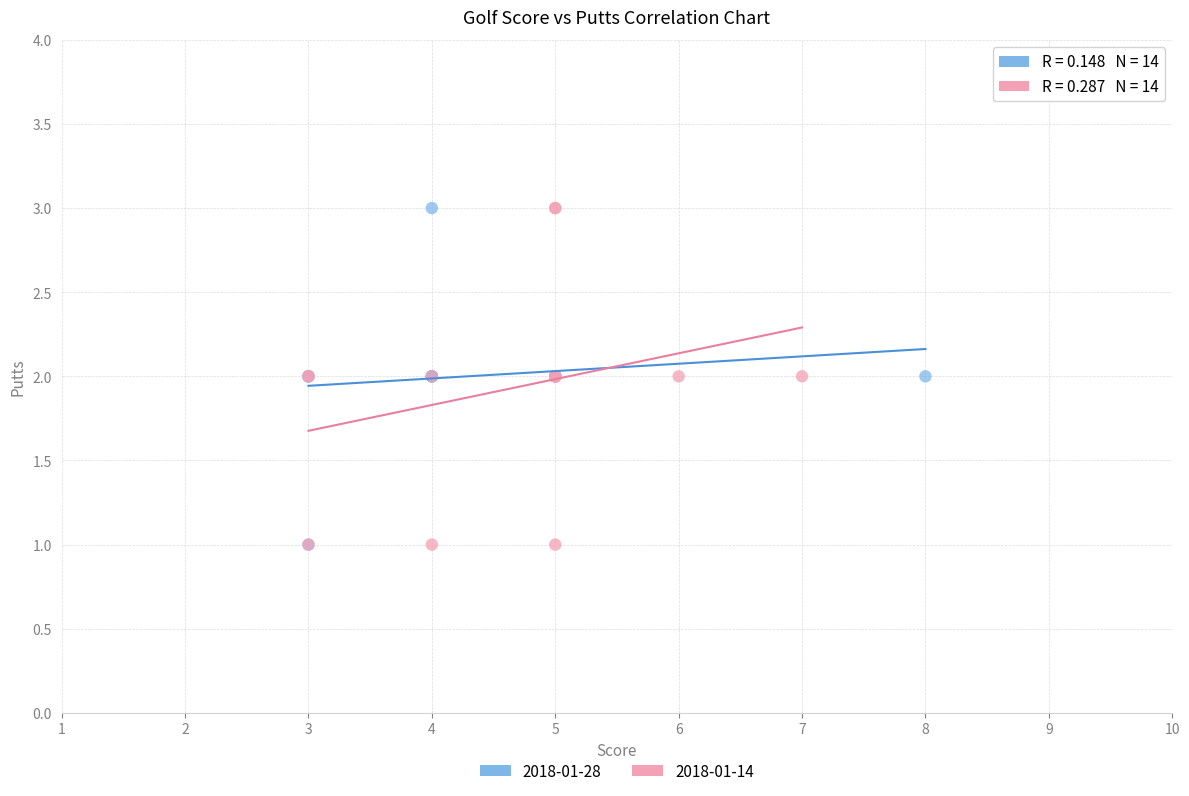

What are all the series names shown in the legend?

2018-01-28, 2018-01-14